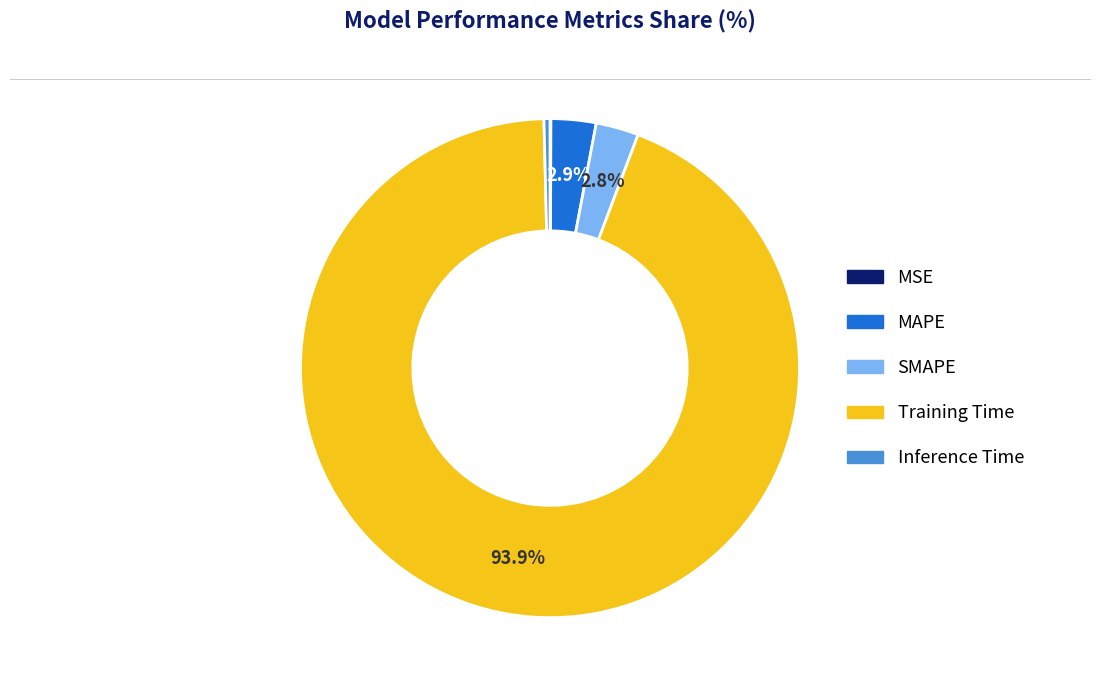

To the nearest percent, what is the average slice percentage?

20%